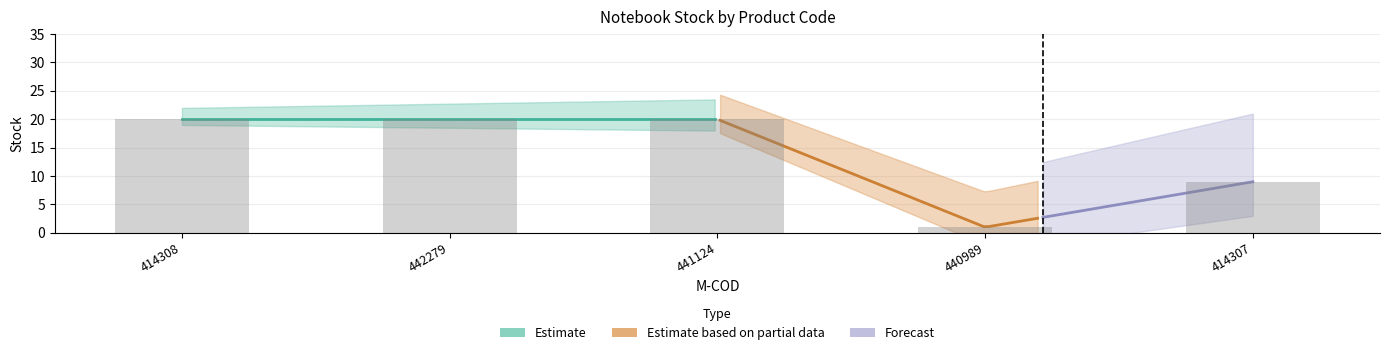

Is it true that the value at 414308 is 20?

True